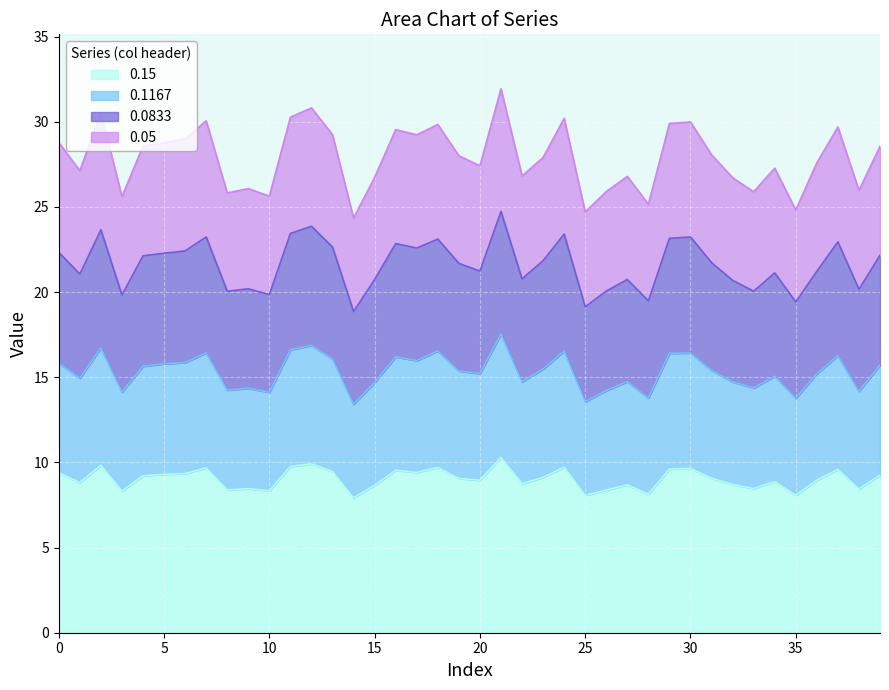

What is the difference between the 0.05 values at 6 and 25?

4.3